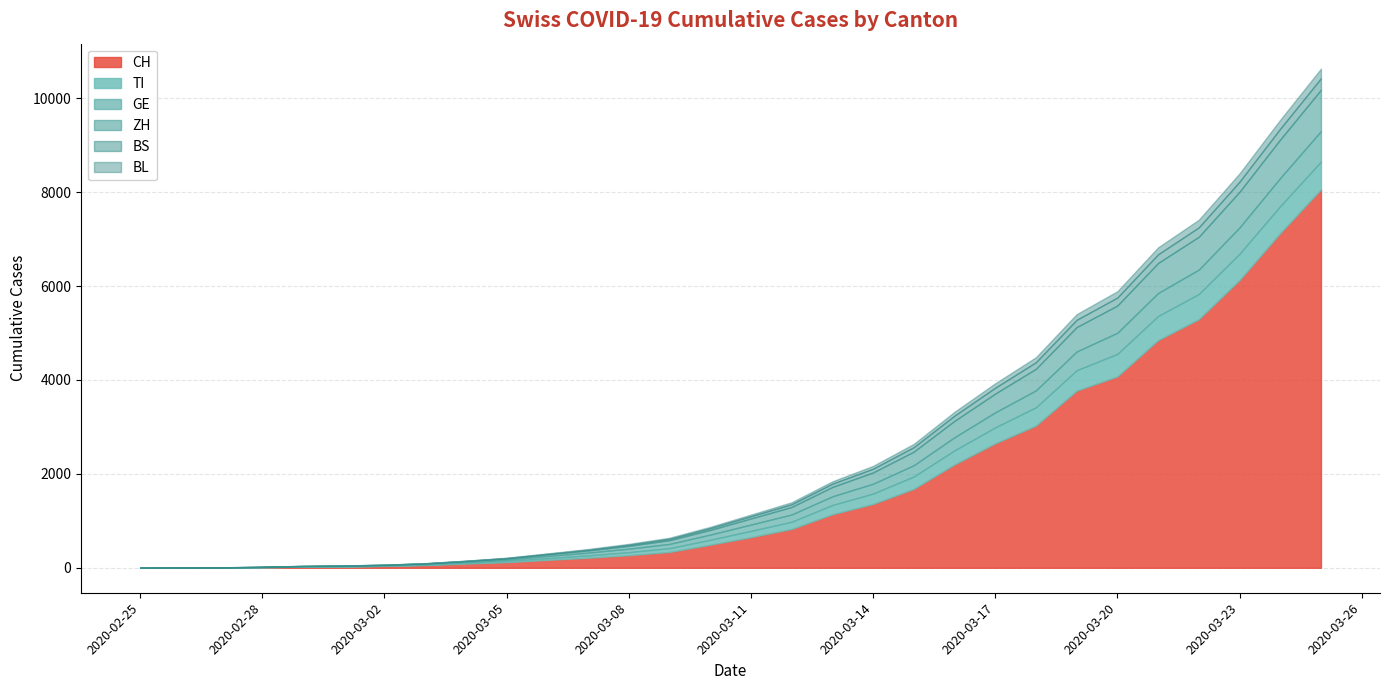

Rank the series by their maximum value, from lowest to highest.

BL, BS, TI, GE, ZH, CH